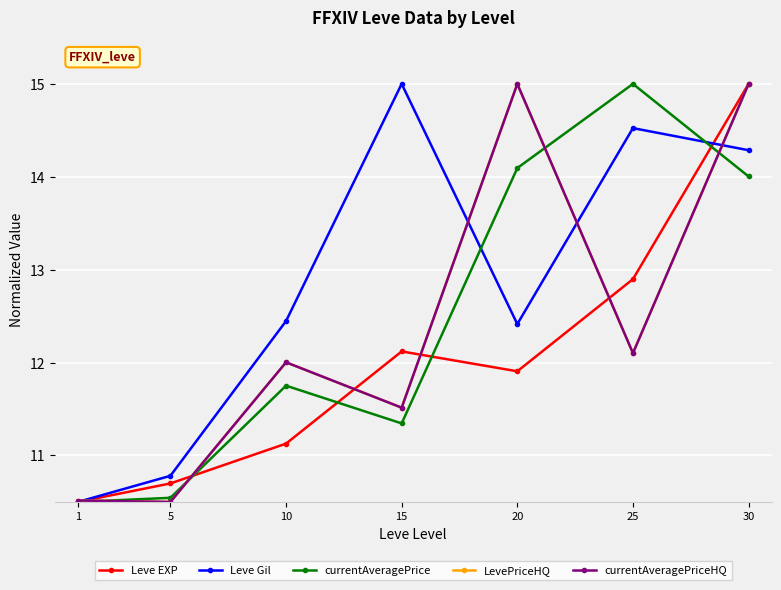

What is the value of the currentAveragePrice point at the 5th from the left?

14.1